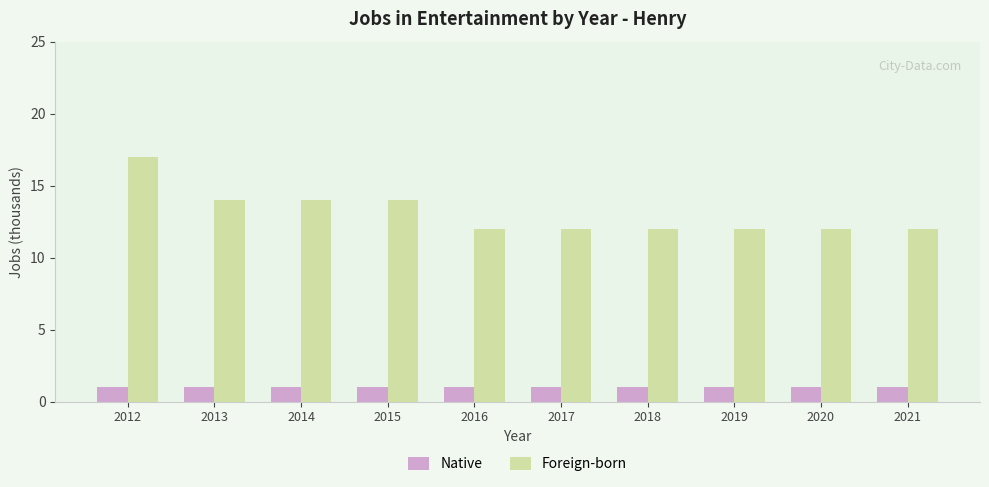

Reading left to right, what are all the values shown in this chart?

Native: 1	1	1	1	1	1	1	1	1	1
Foreign-born: 17	14	14	14	12	12	12	12	12	12